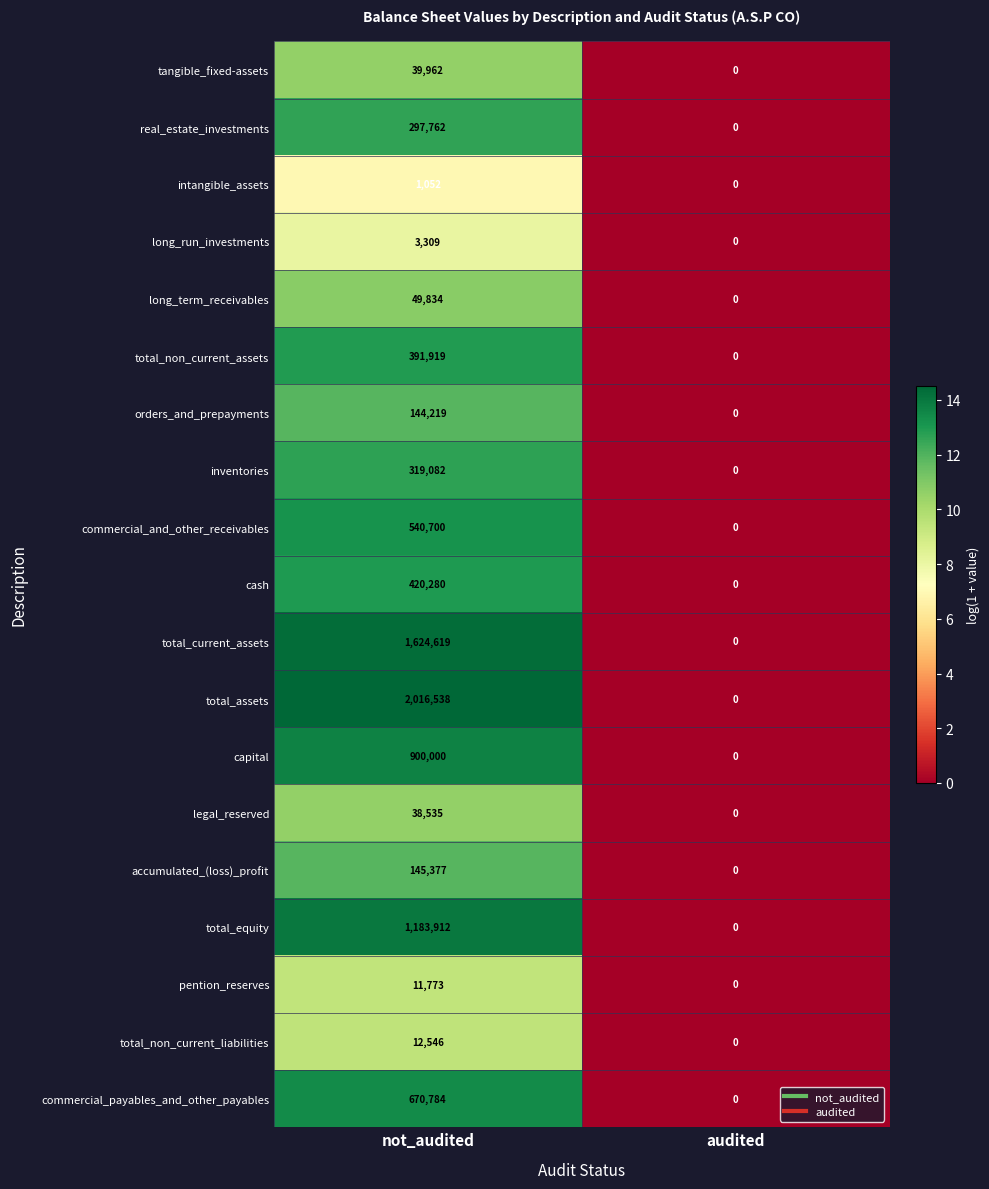

What is the spread (max minus min) of values at not_audited?

2015486